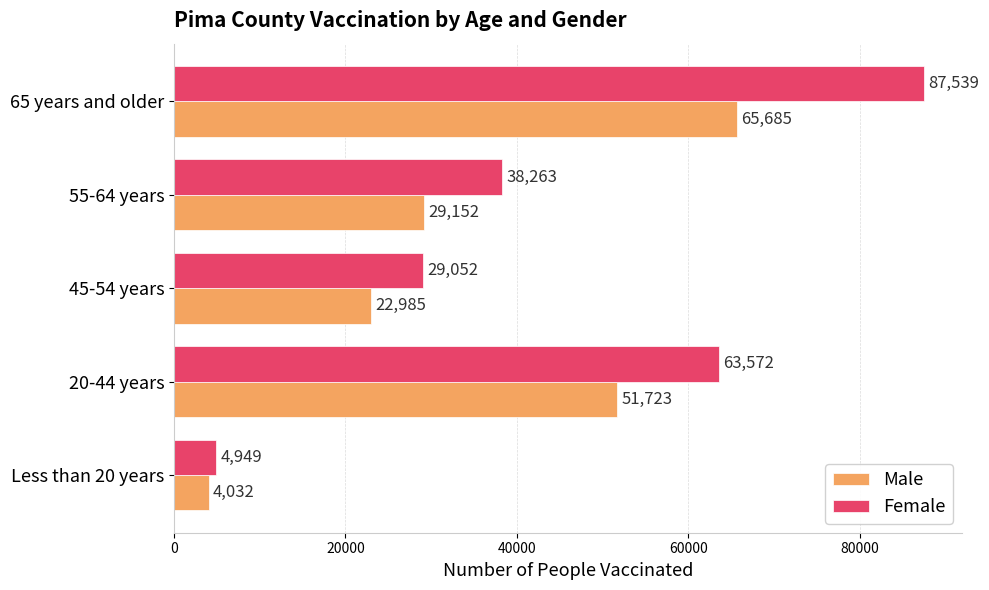

How many Female values are between 29052 and 63572?

3